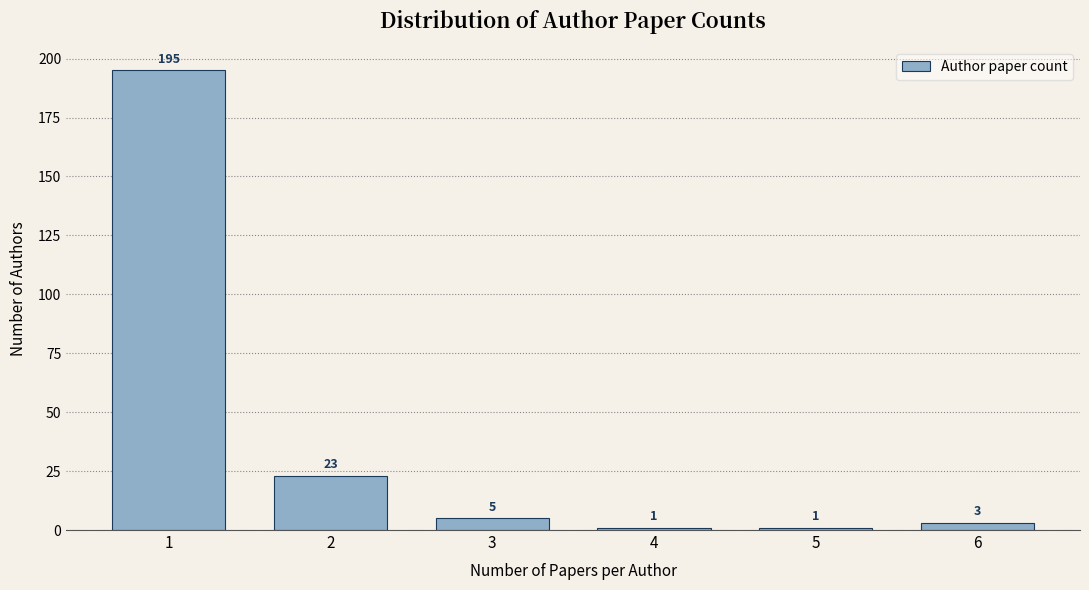

Reading left to right, list all the values displayed in this chart.

195	23	5	1	1	3